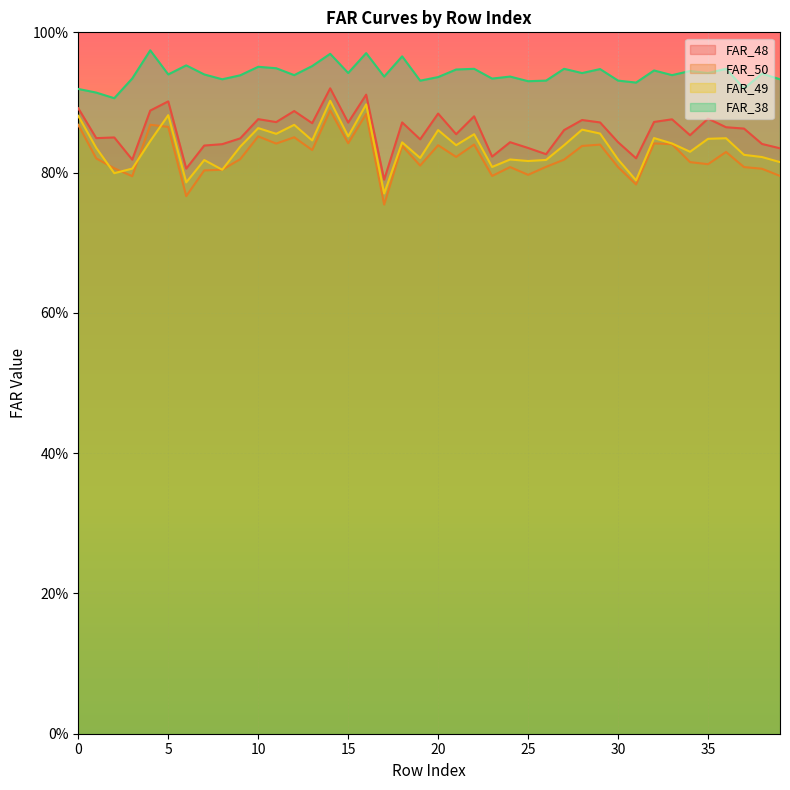

True or false: FAR_49 has more than 0 points higher than both neighbors.

True